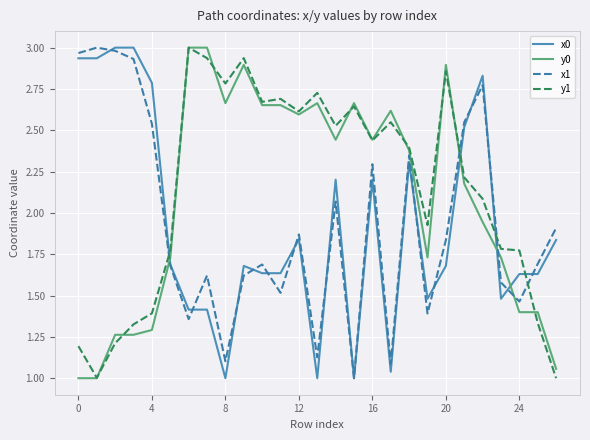

True or false: x0 and x1 intersect in this chart.

True